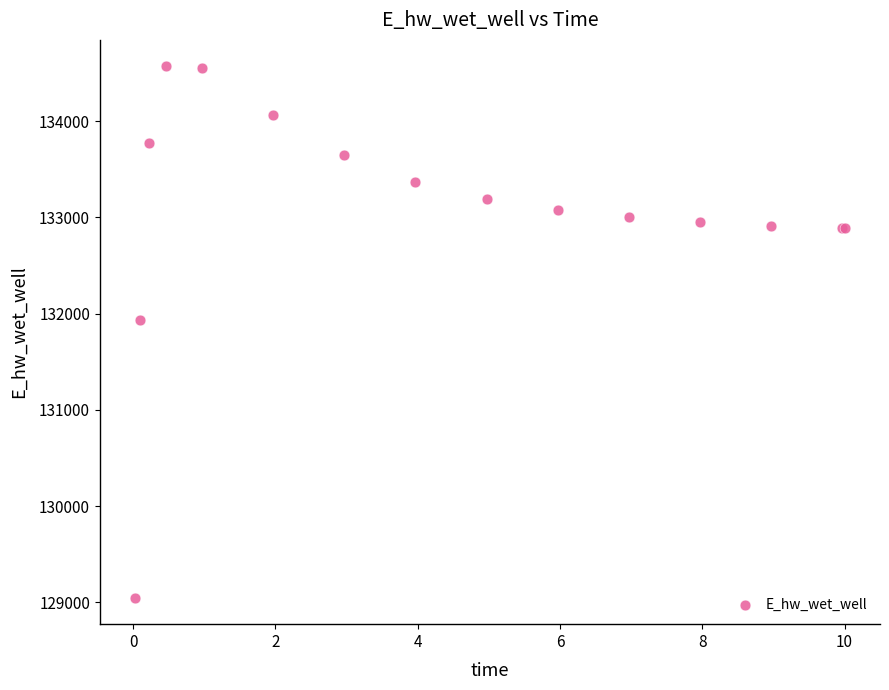

What Y value in the scatter plot is closest to 131808?

131928.9